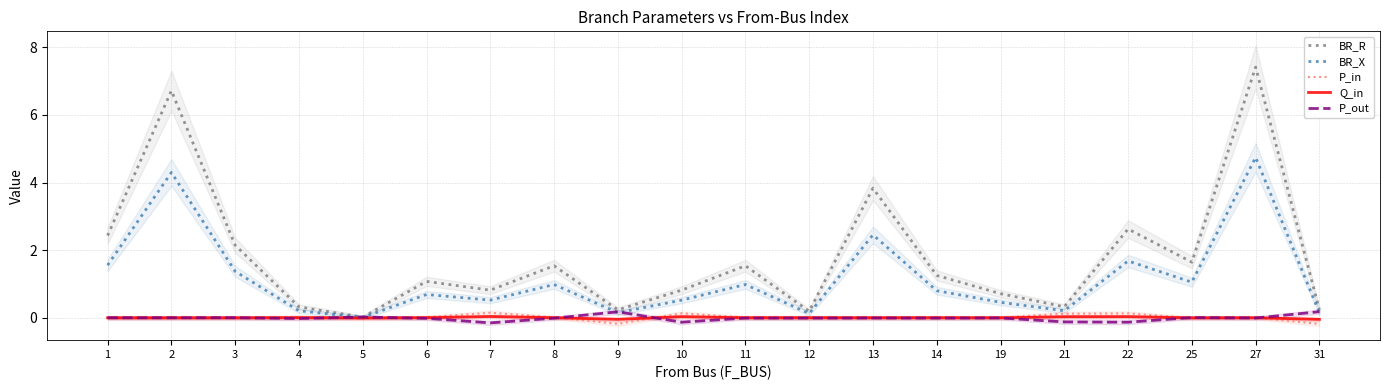

Where do P_out and BR_X first cross each other?

4 and 5